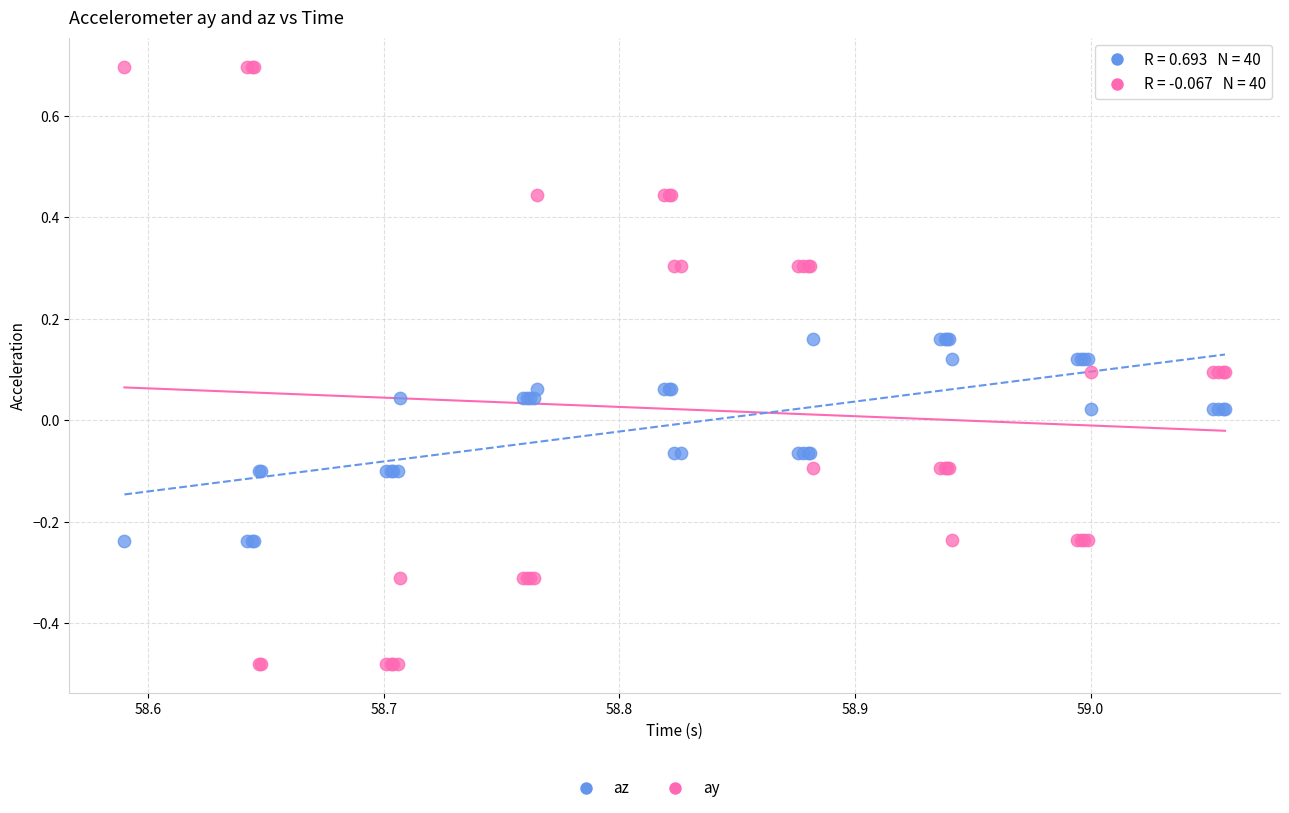

Which series contains the lowest Y value?

ay